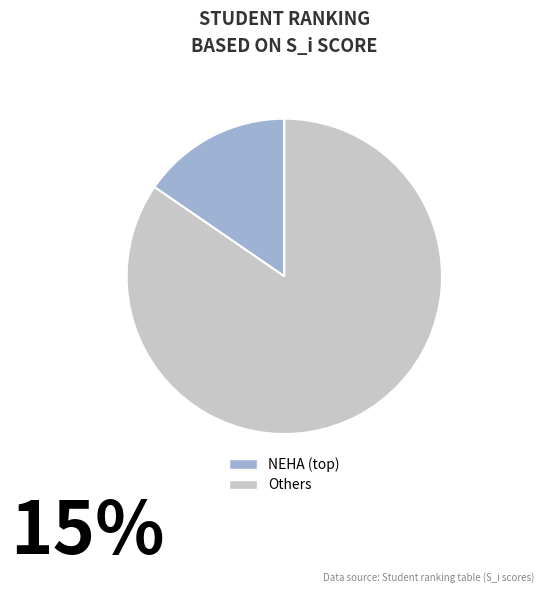

Is there a majority slice in this chart?

Yes